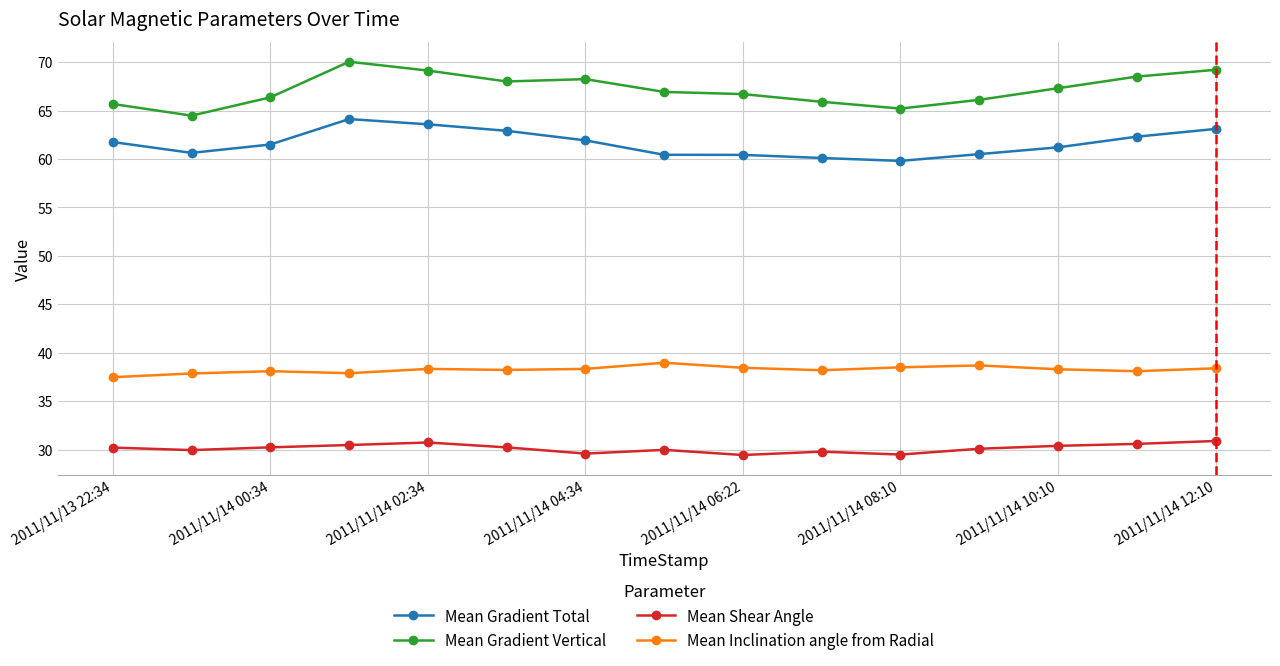

Count the number of data series in this chart.

4